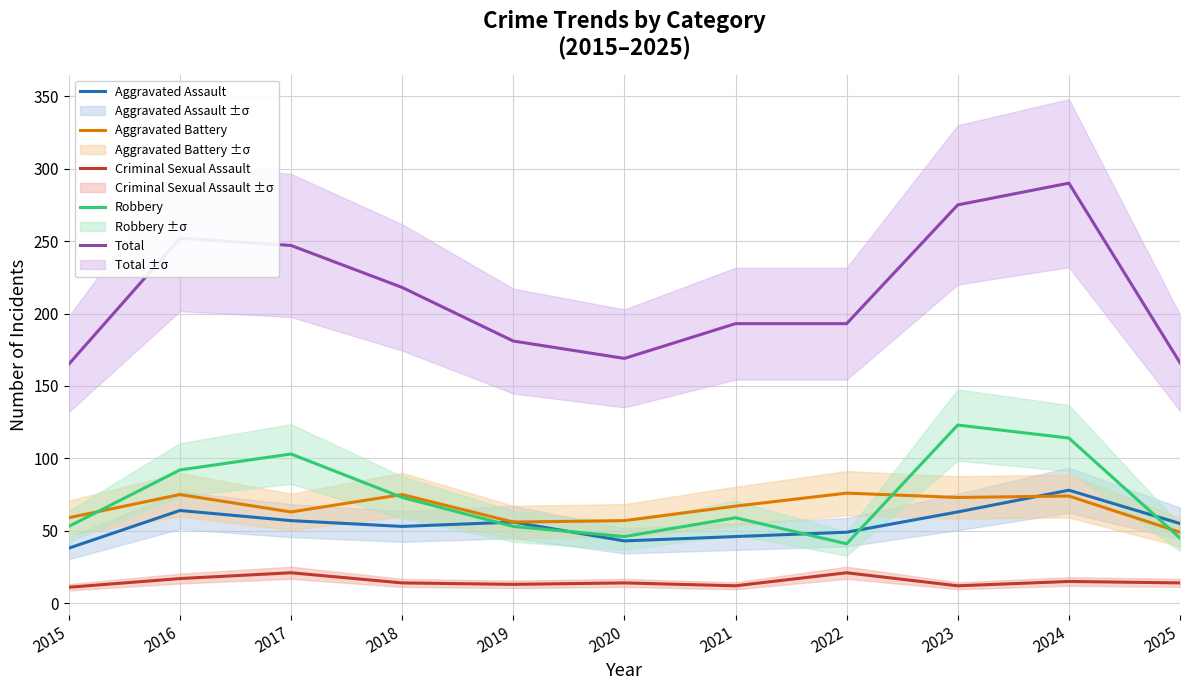

What is the minimum value for Criminal Sexual Assault?

11